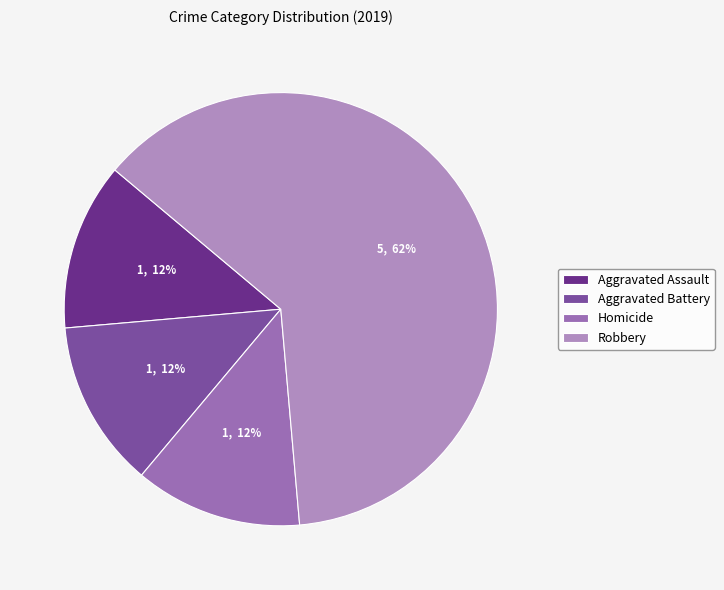

Which slice is the largest?

Robbery